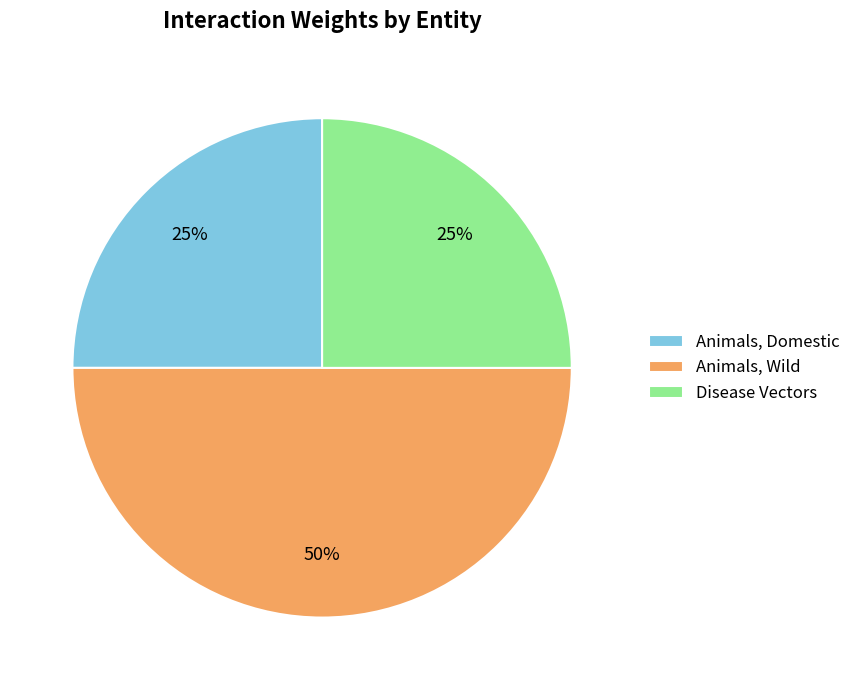

Is it true that Animals, Wild is 50% of the pie?

True